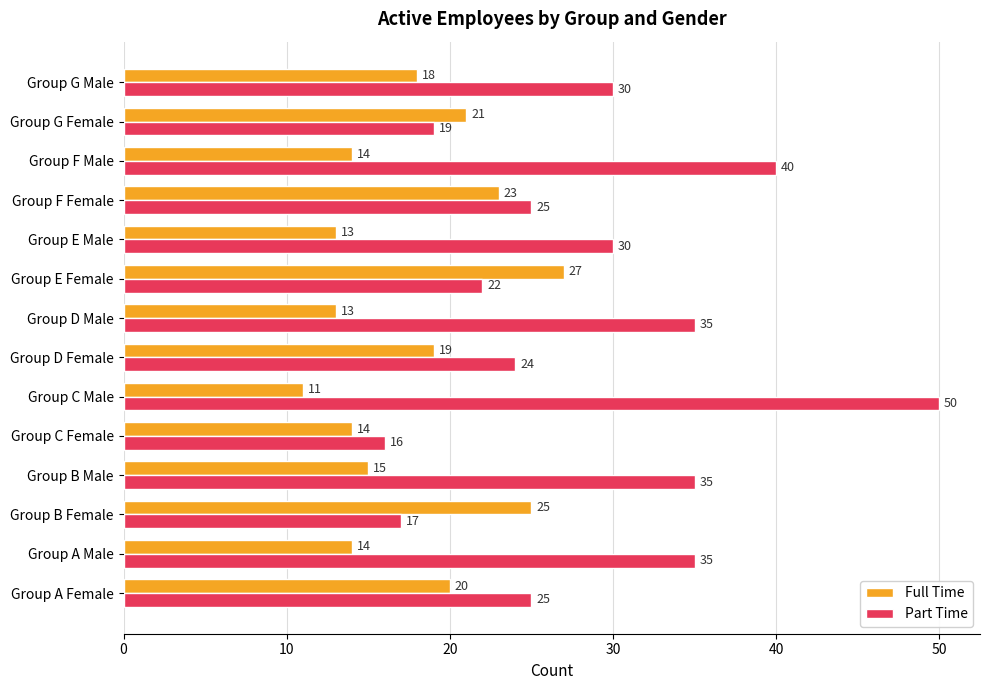

Count the number of categories in the chart.

14